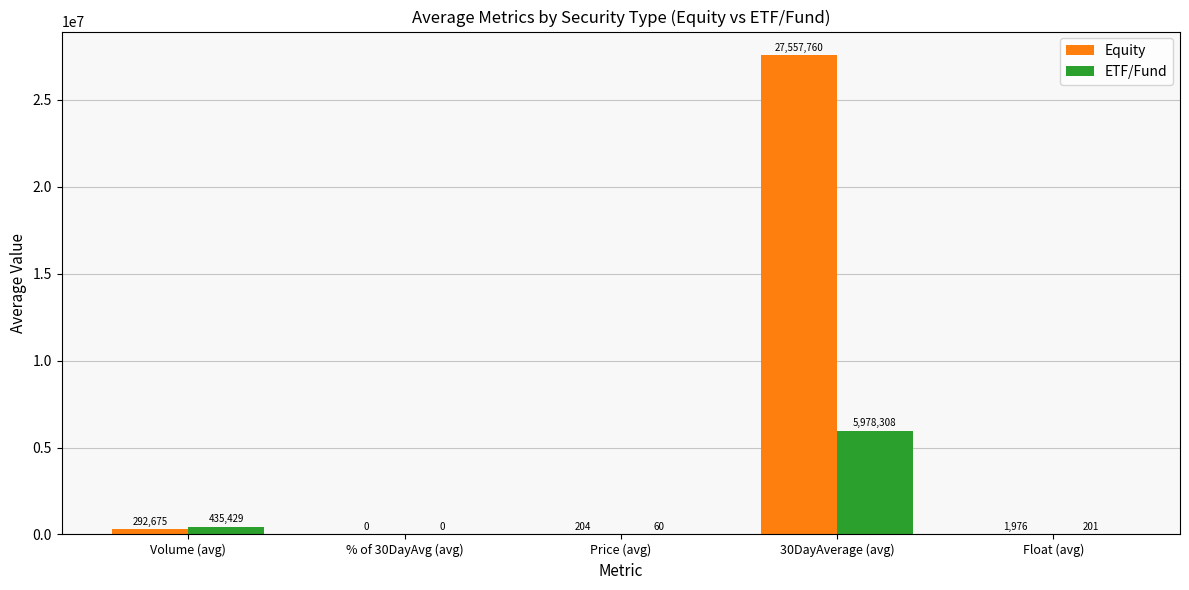

Which series has the largest total across all categories?

Equity